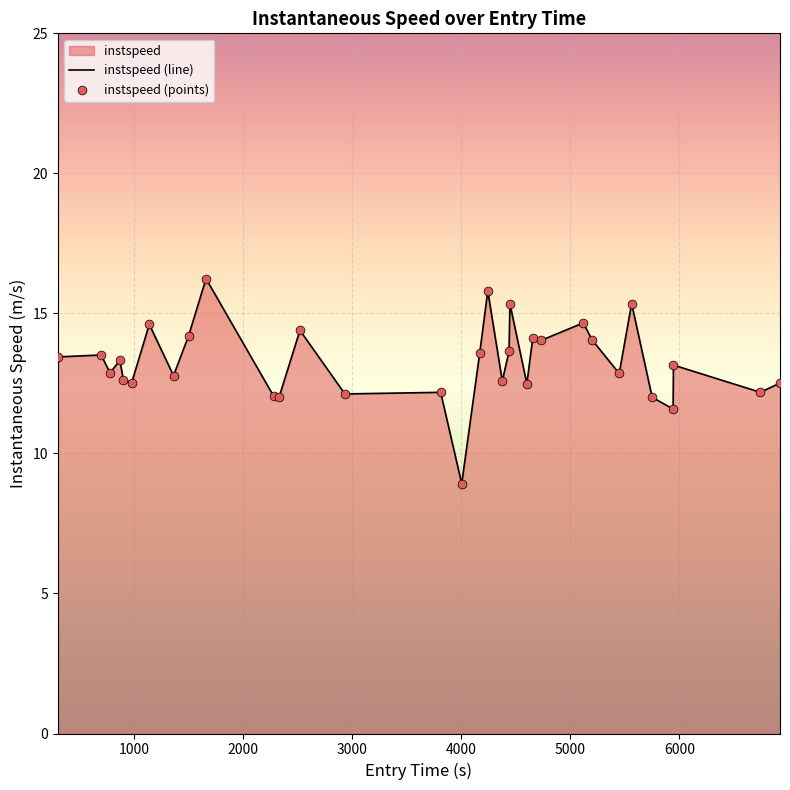

What is the smallest value displayed?

8.9